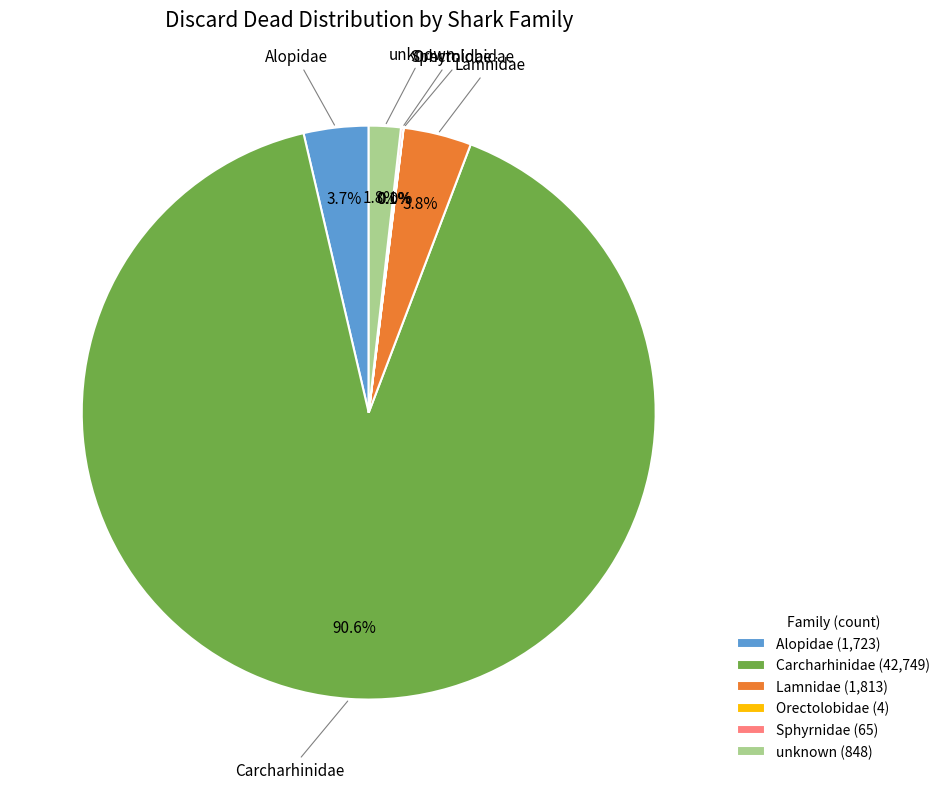

To the nearest percent, what is the combined percentage of Alopidae and unknown?

5%